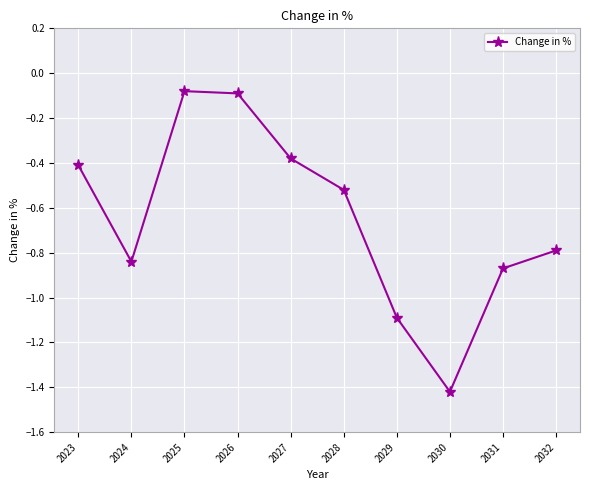

How many lines are shown in the chart?

1